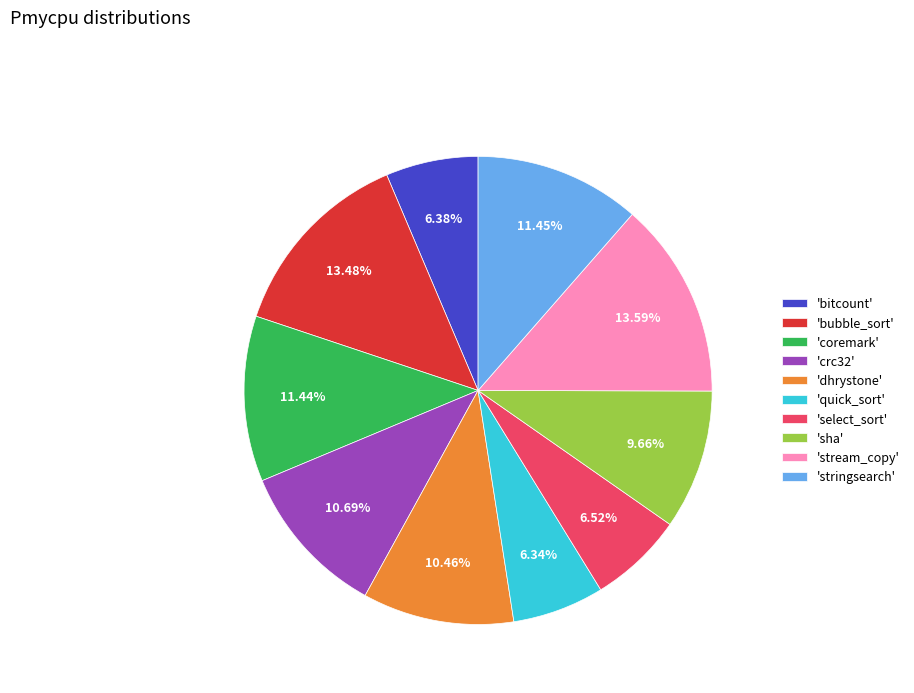

Does any single category account for the majority?

No